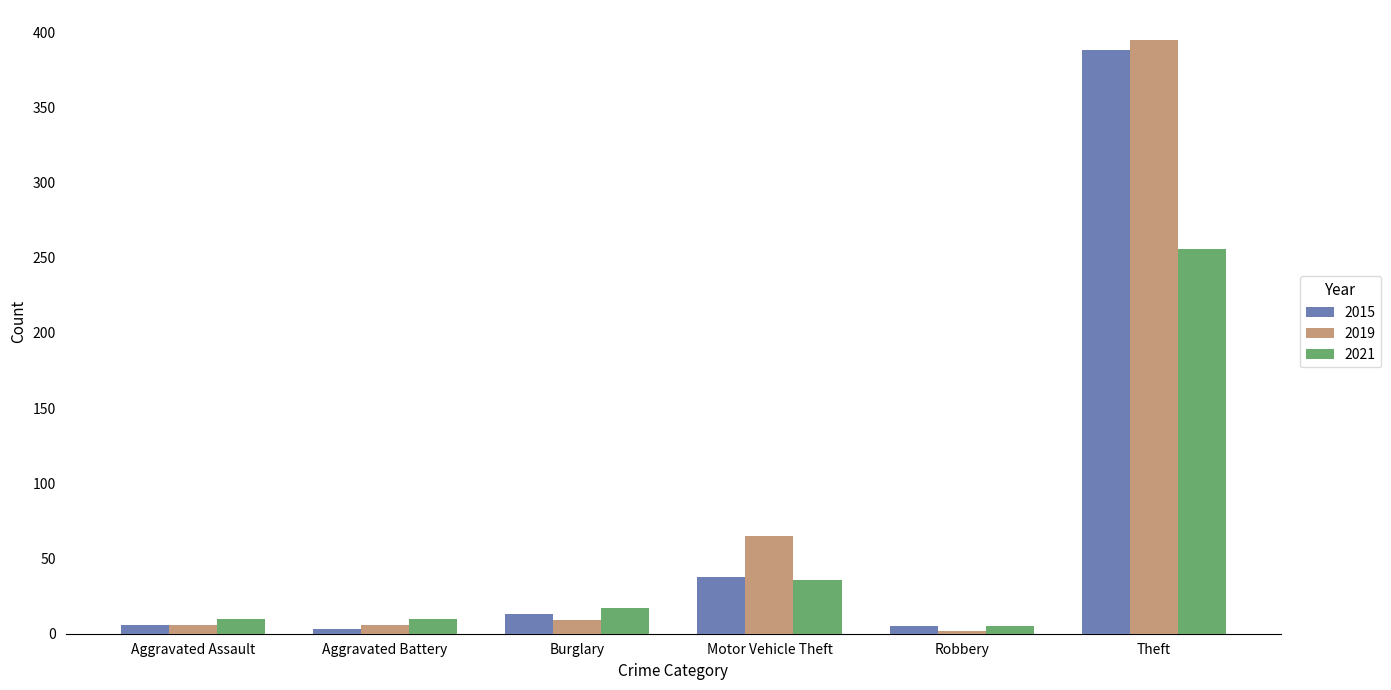

What is the difference between the second highest and second lowest values in the 2015 series?

33